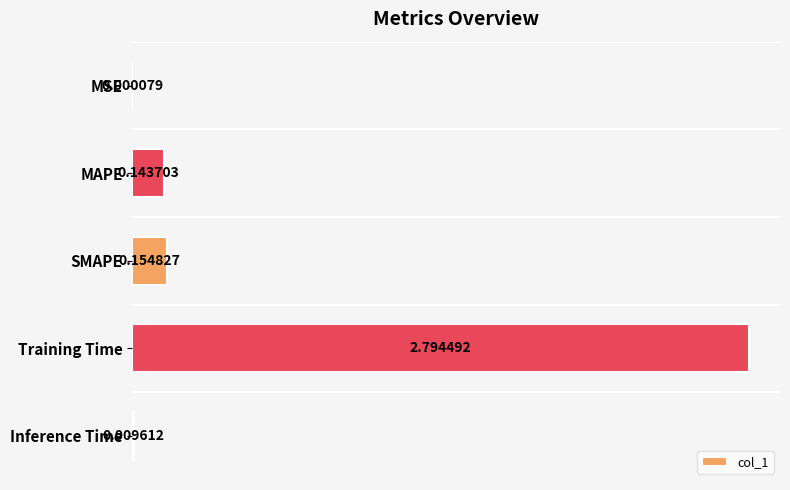

How many distinct data groups are displayed?

1